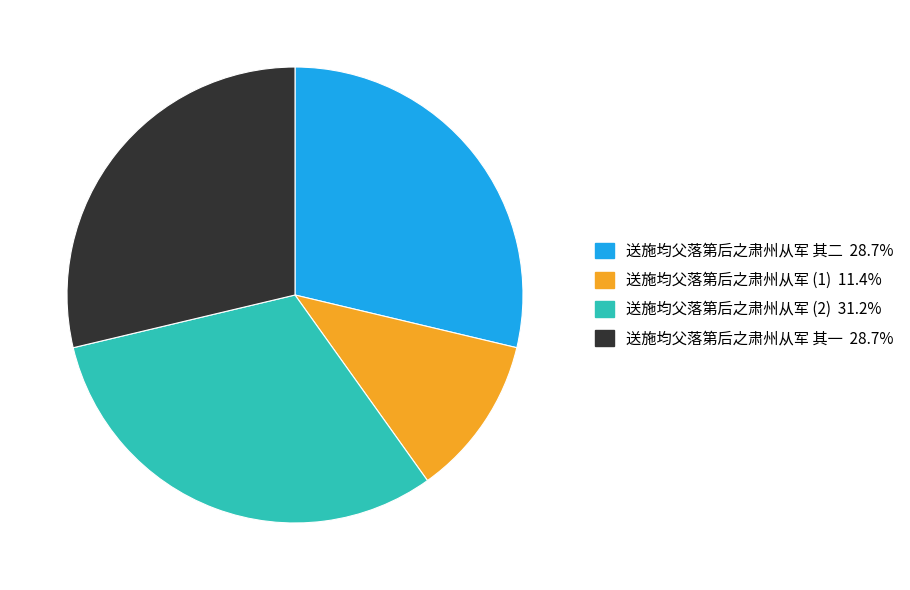

How many segments does this pie chart have?

4